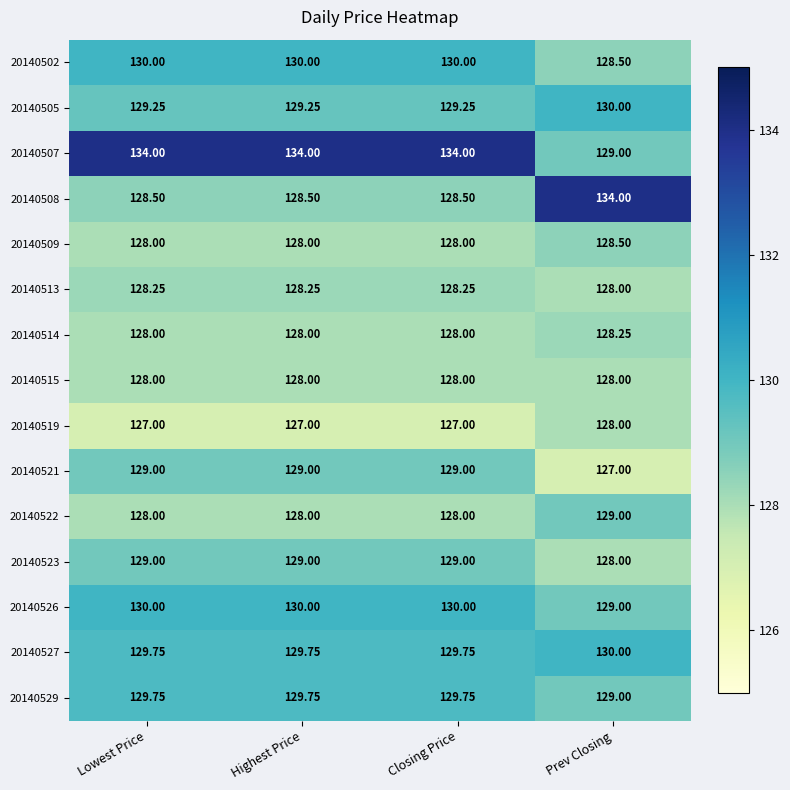

Where is 20140526 nearest to the value 129?

Prev Closing